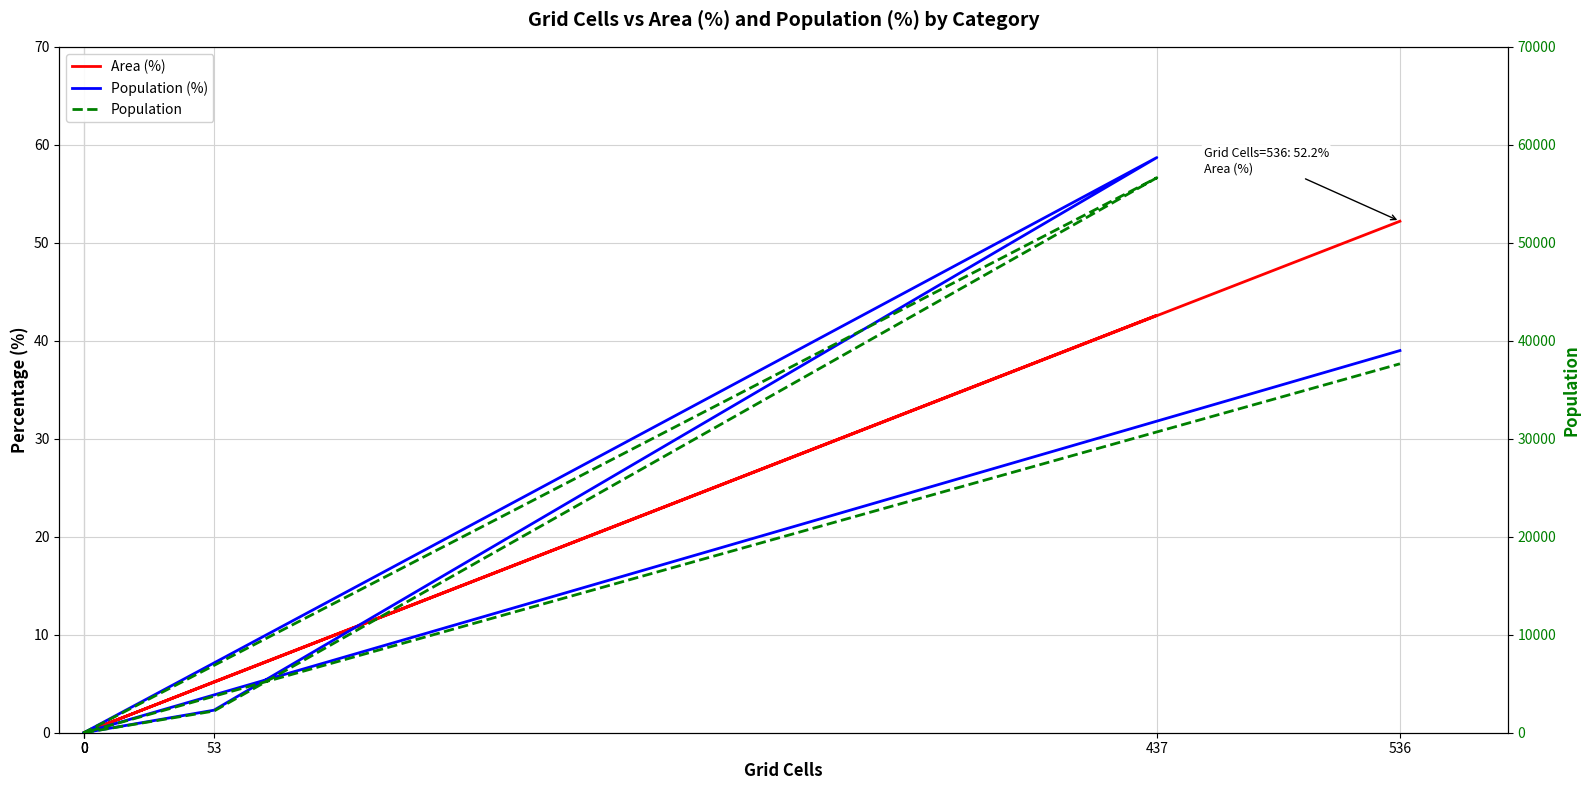

Reading left to right, list all the values displayed in this chart.

Area (%): 0.0	5.2	42.6	0.0	0.0	52.2
Population (%): 0.0	2.3	58.7	0.0	0.0	39.0
Population: 0.0	2214.0	56636.0	0.0	0.0	37651.0